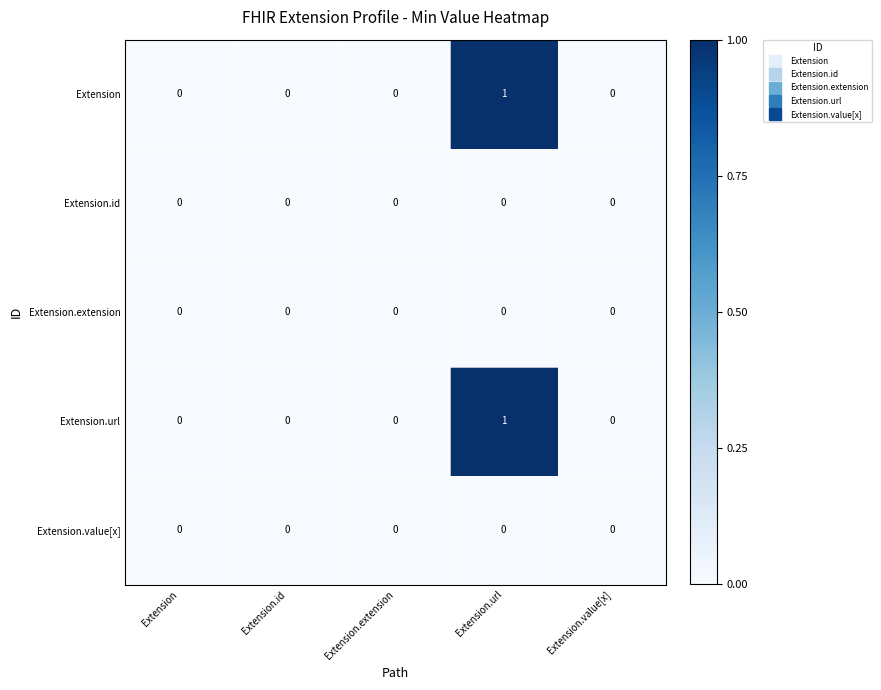

Reading left to right, what are all the values shown in this chart?

Extension: Extension=0	Extension.id=0	Extension.extension=0	Extension.url=1	Extension.value[x]=0
Extension.id: Extension=0	Extension.id=0	Extension.extension=0	Extension.url=0	Extension.value[x]=0
Extension.extension: Extension=0	Extension.id=0	Extension.extension=0	Extension.url=0	Extension.value[x]=0
Extension.url: Extension=0	Extension.id=0	Extension.extension=0	Extension.url=1	Extension.value[x]=0
Extension.value[x]: Extension=0	Extension.id=0	Extension.extension=0	Extension.url=0	Extension.value[x]=0